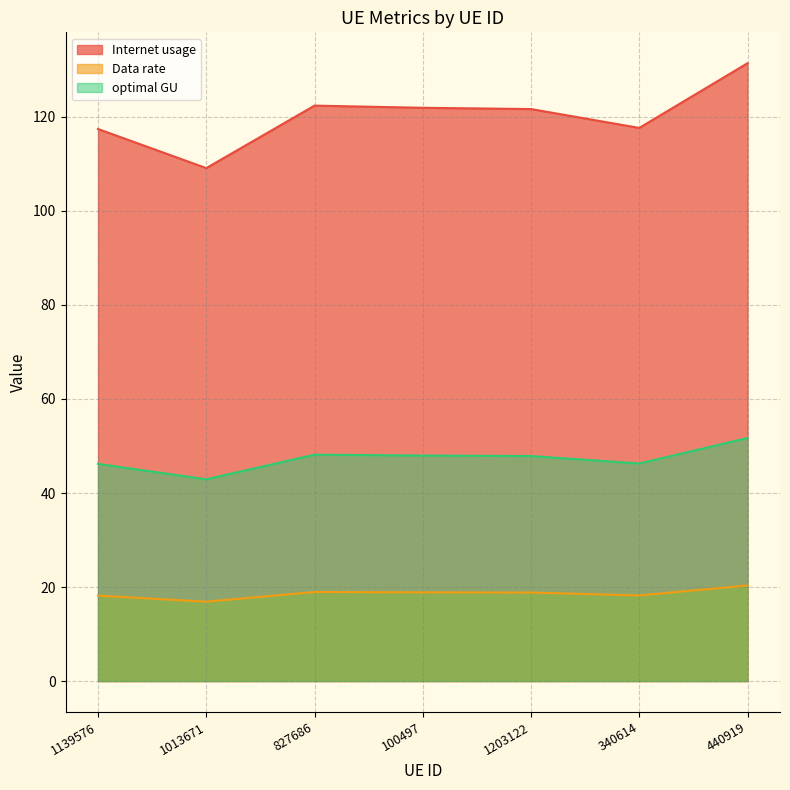

Count the number of categories in the chart.

7